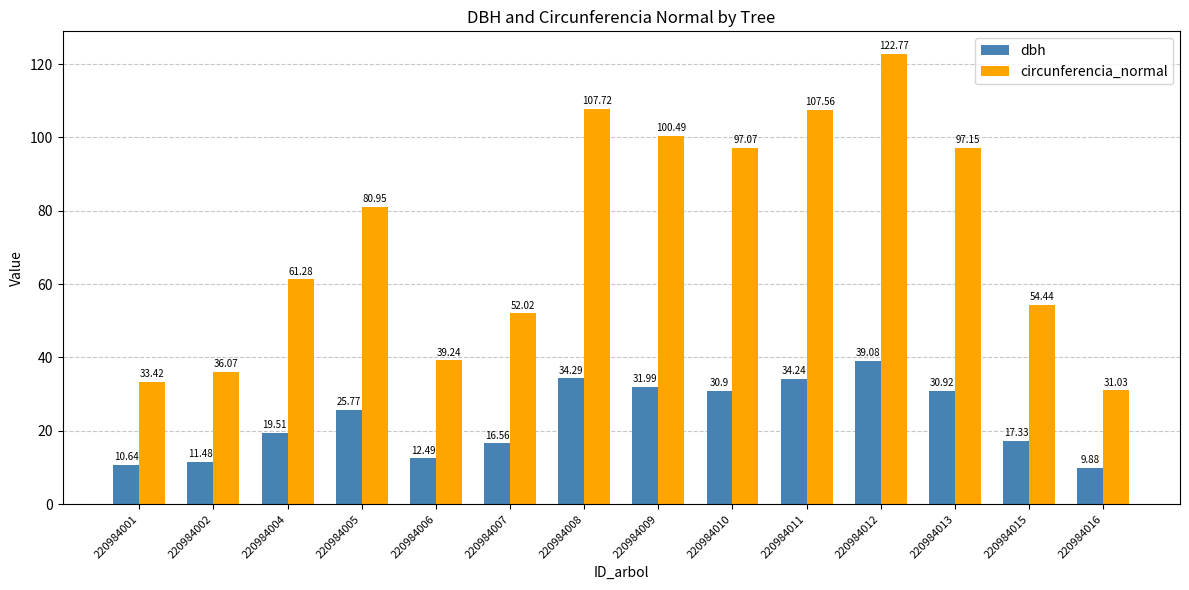

Count the number of data series in this chart.

2